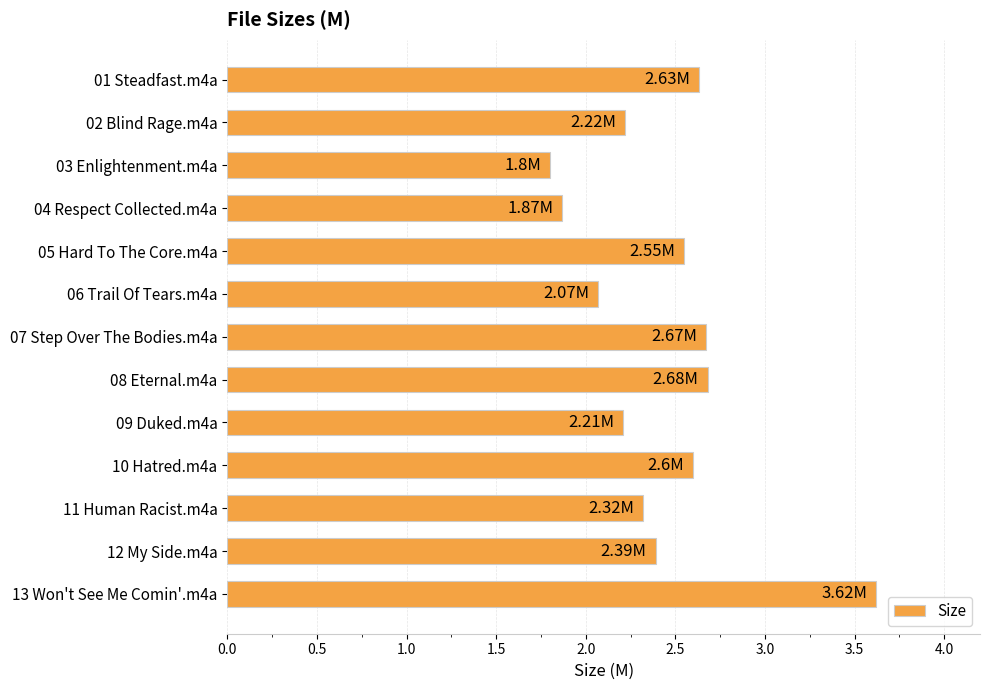

Count the number of categories in the chart.

13